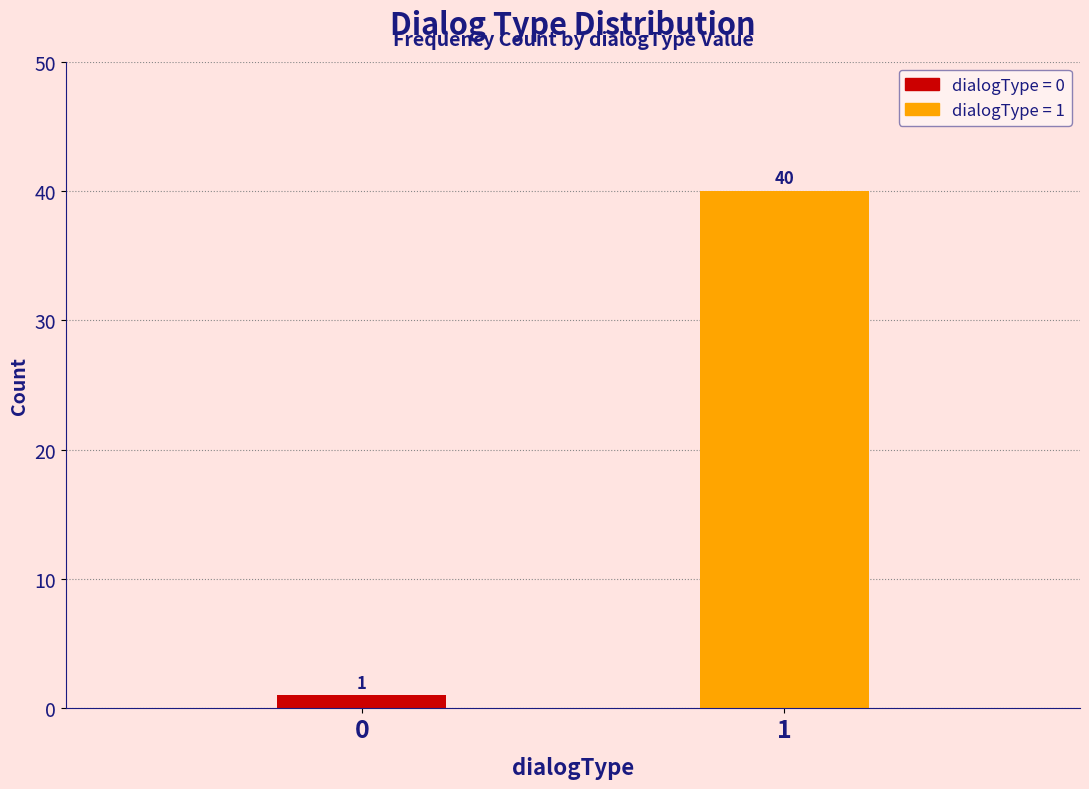

Reading right to left, list all the values displayed in this chart.

1=40	0=1